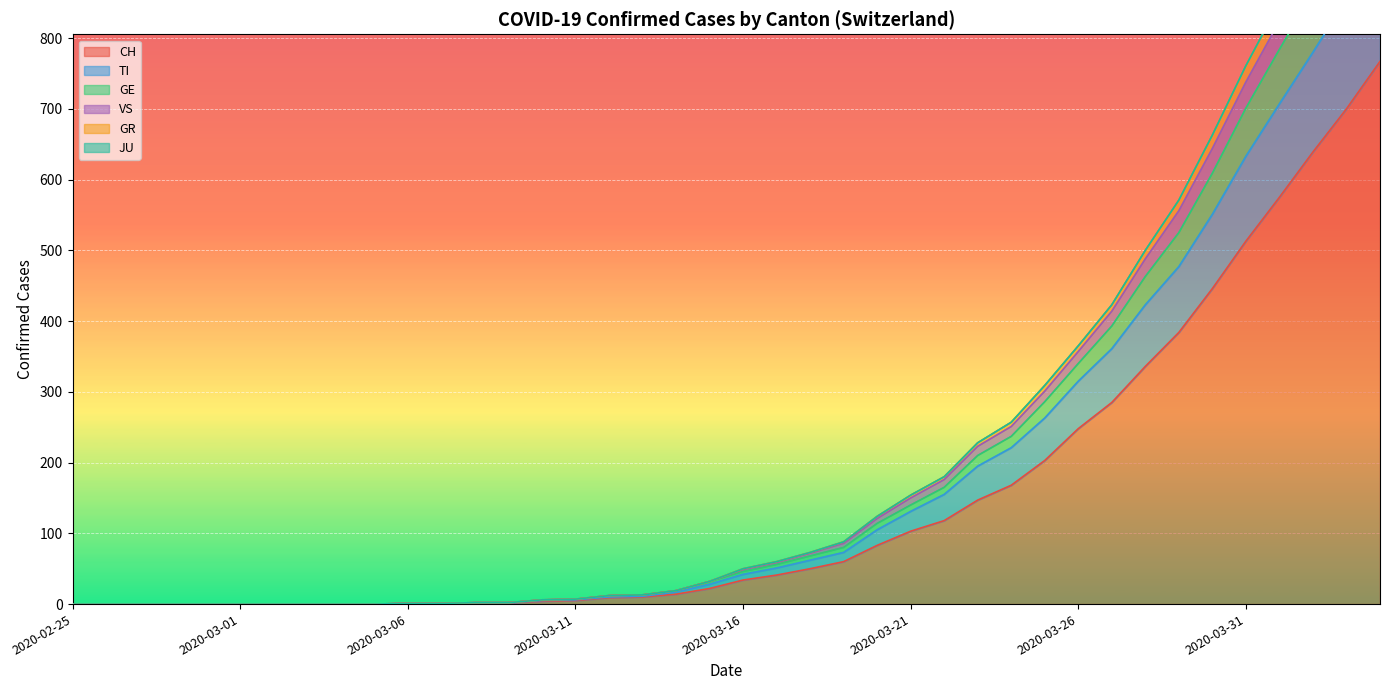

True or false: VS and GE cross at least once.

False